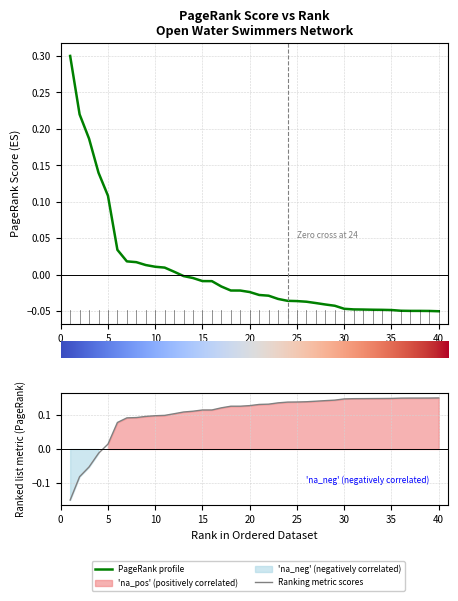

True or false: Ranking metric scores has more than 2 interior local peaks.

False